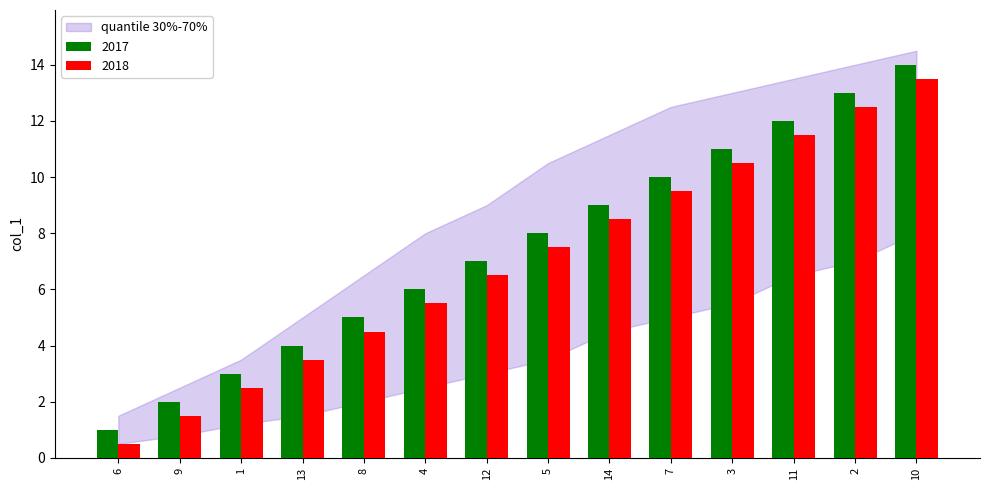

What is the spread (max minus min) of values at 11?

0.5